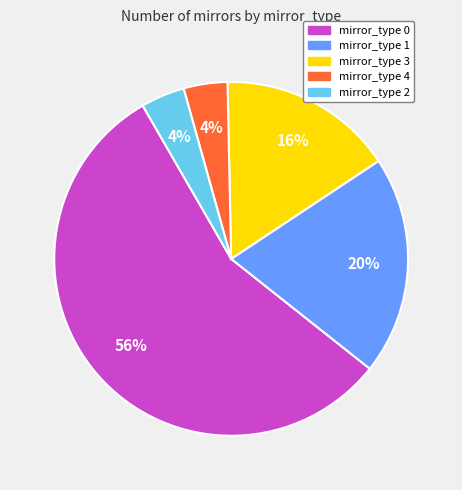

To the nearest percent, what is the average slice percentage?

20%